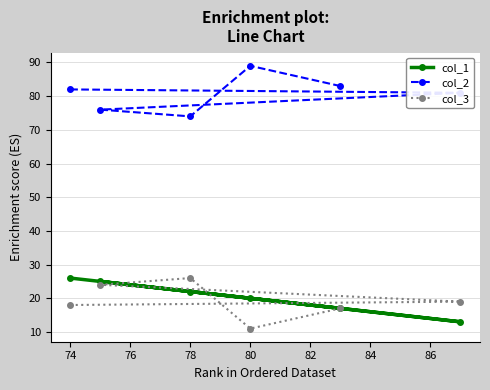

The value of col_3 at 80 is 11. True or false?

True